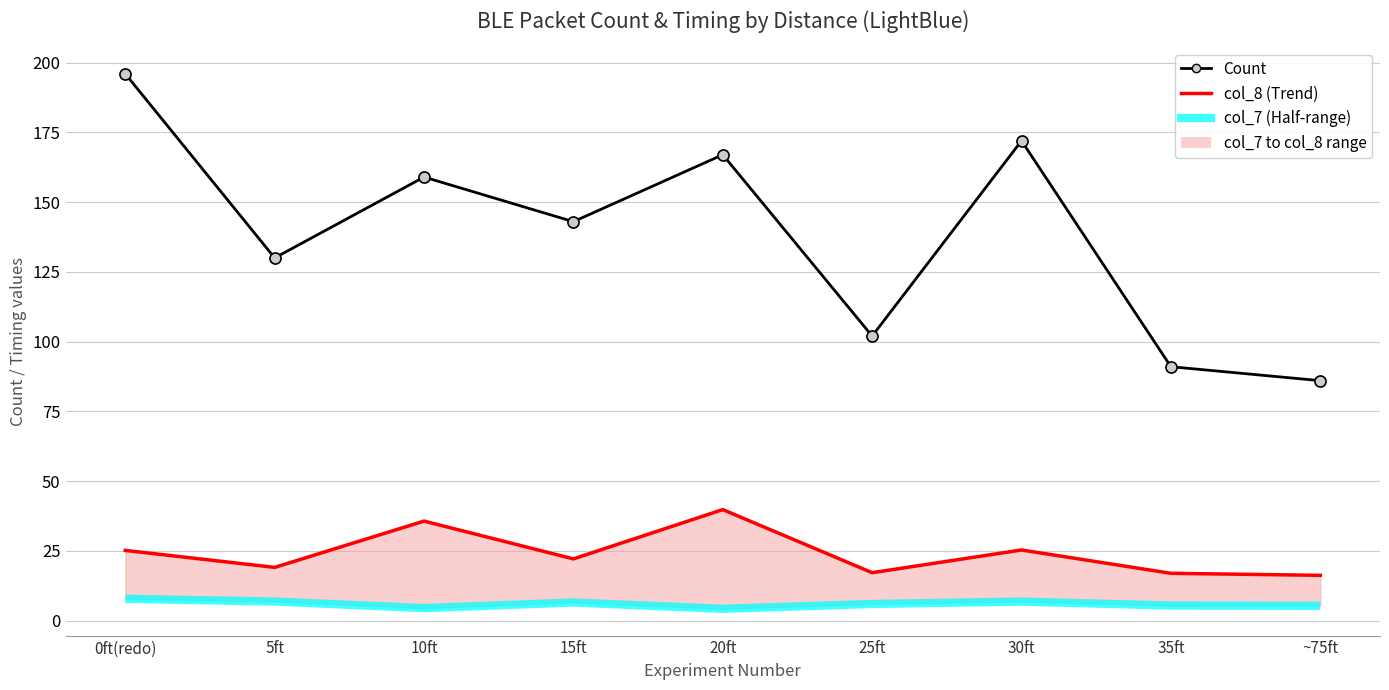

Where does the col_7 series first go above 5?

0ft(redo)